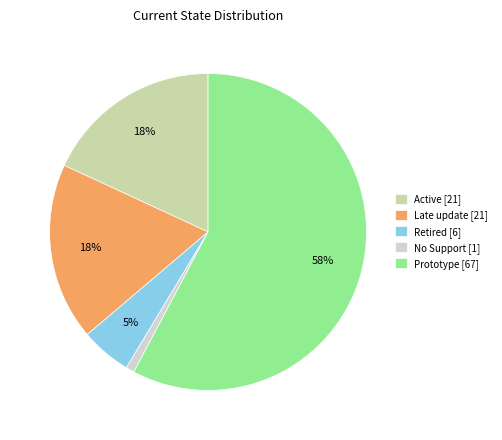

Which has a higher value, Late update [21] or Retired [6]?

Late update [21]